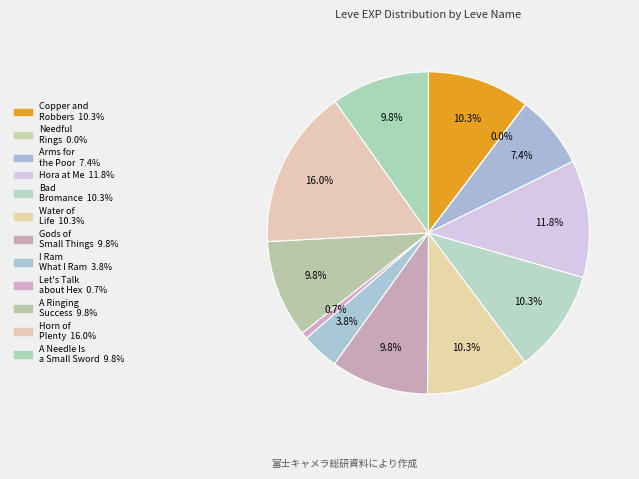

To the nearest percent, what portion does Gods of Small Things represent?

10%